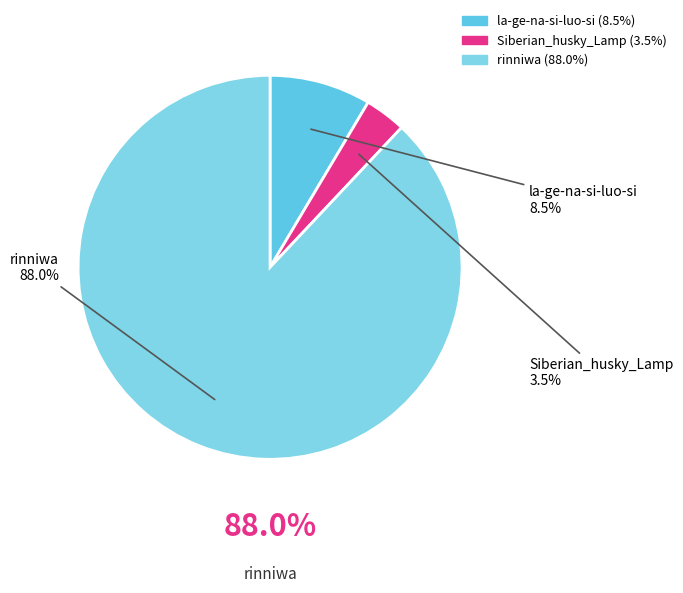

Does Siberian_husky_Lamp account for over 50% of the chart?

No